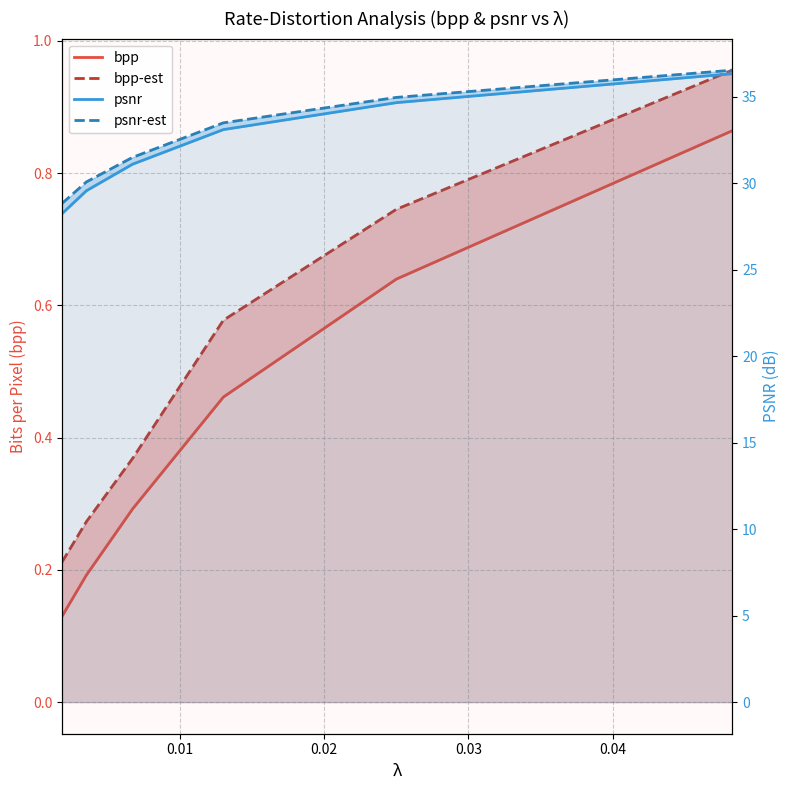

Reading left to right, what are all the values shown in this chart?

bpp: 0.1	0.2	0.3	0.5	0.6	0.9
bpp-est: 0.2	0.3	0.4	0.6	0.7	1.0
psnr: 28.2	29.6	31.1	33.1	34.7	36.3
psnr-est: 28.8	30.1	31.5	33.5	35.0	36.5